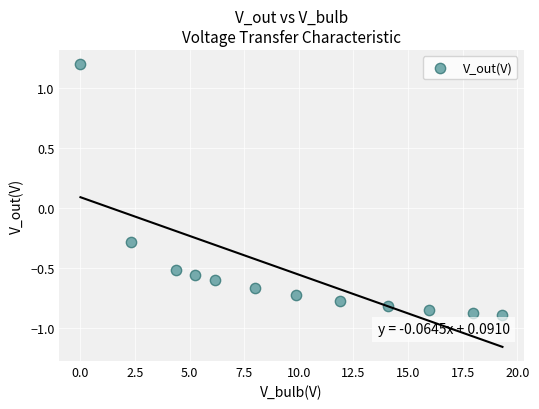

What is the range of X values (max minus min)?

19.3